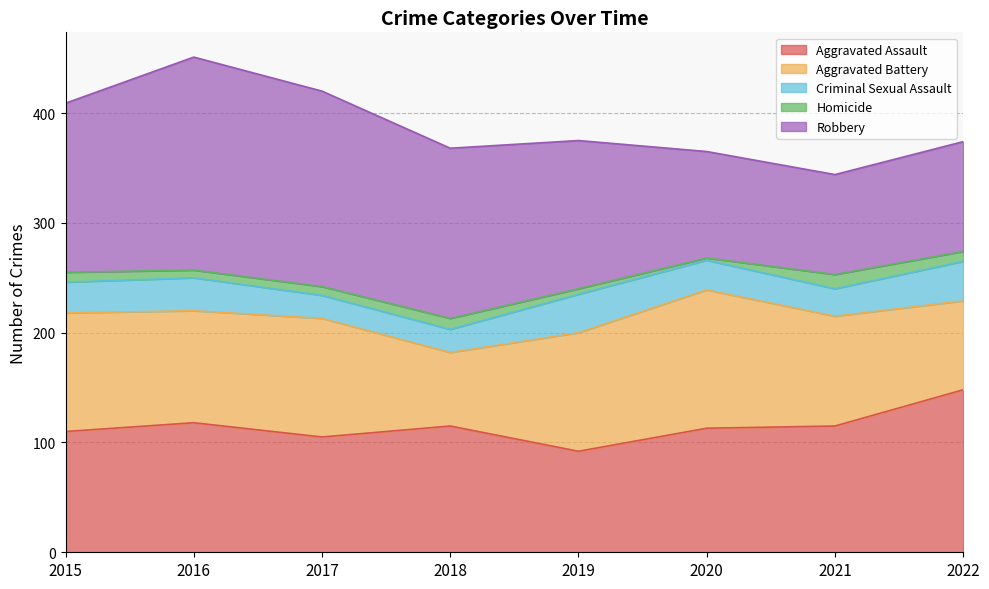

At which category does Robbery reach its first local peak?

2016